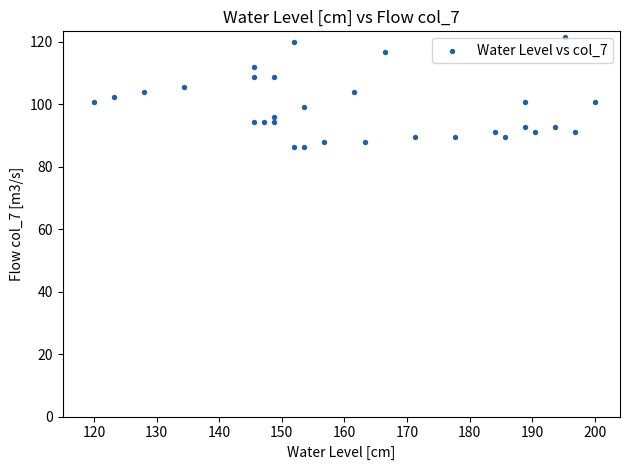

What is the range of X values (max minus min)?

80.0